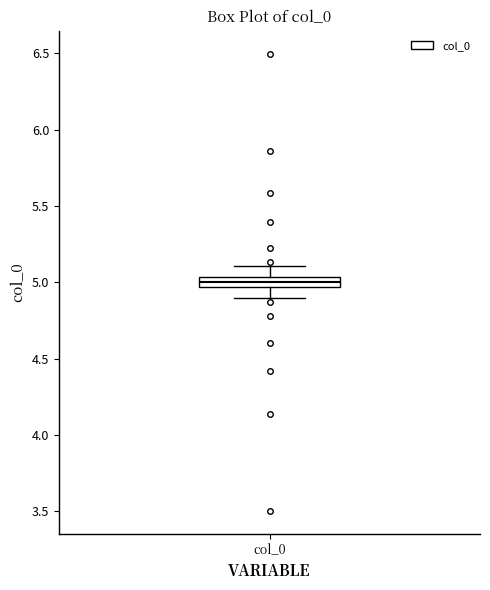

Where is the lower edge of the box for col_0 on the y-axis? The values are not printed on the chart, so give them approximately, as read against the axis.

4.95